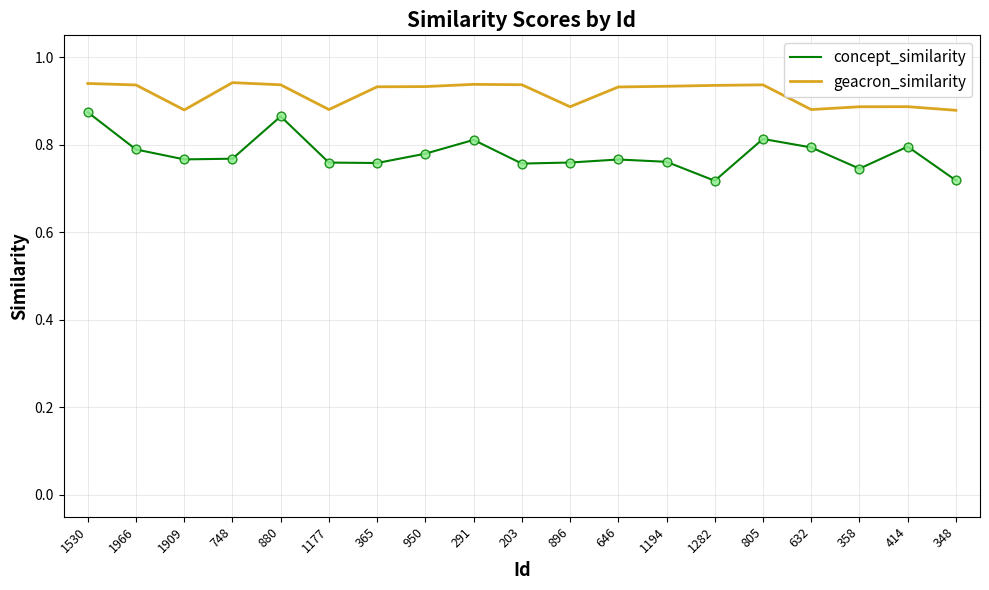

What is the total value across all series at 880?

1.8